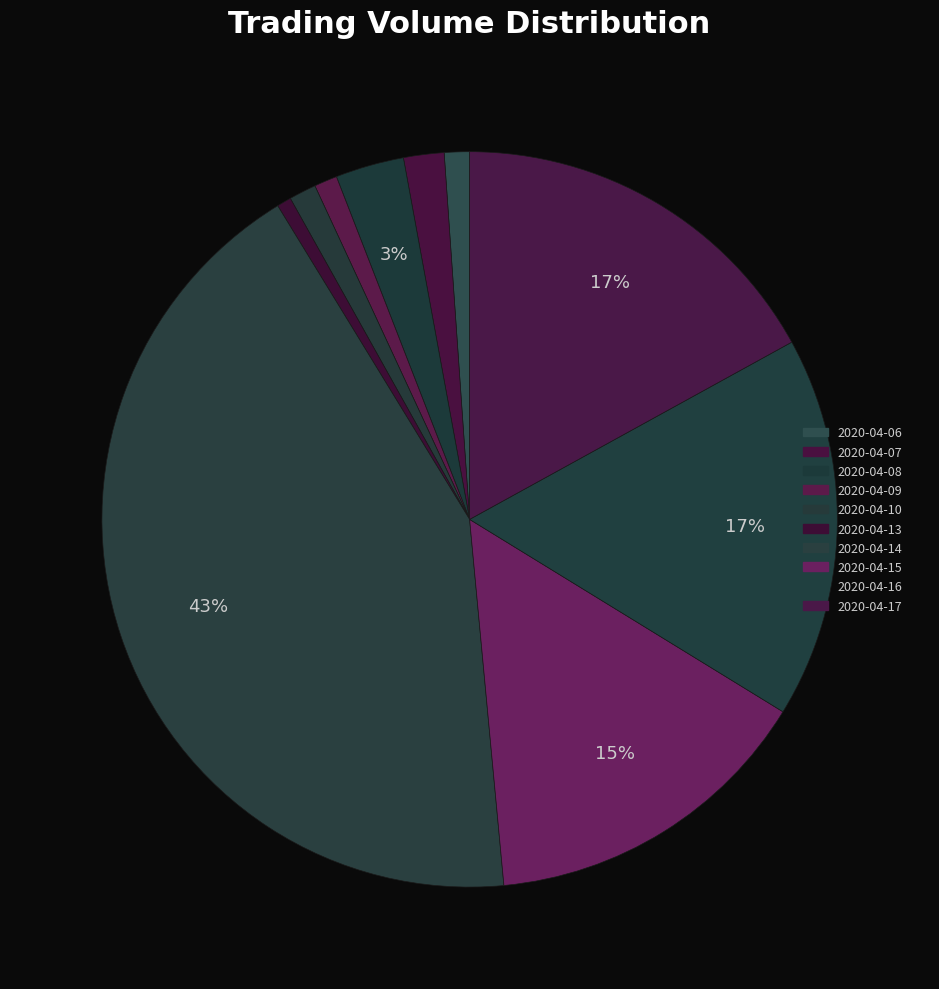

How many segments does this pie chart have?

10